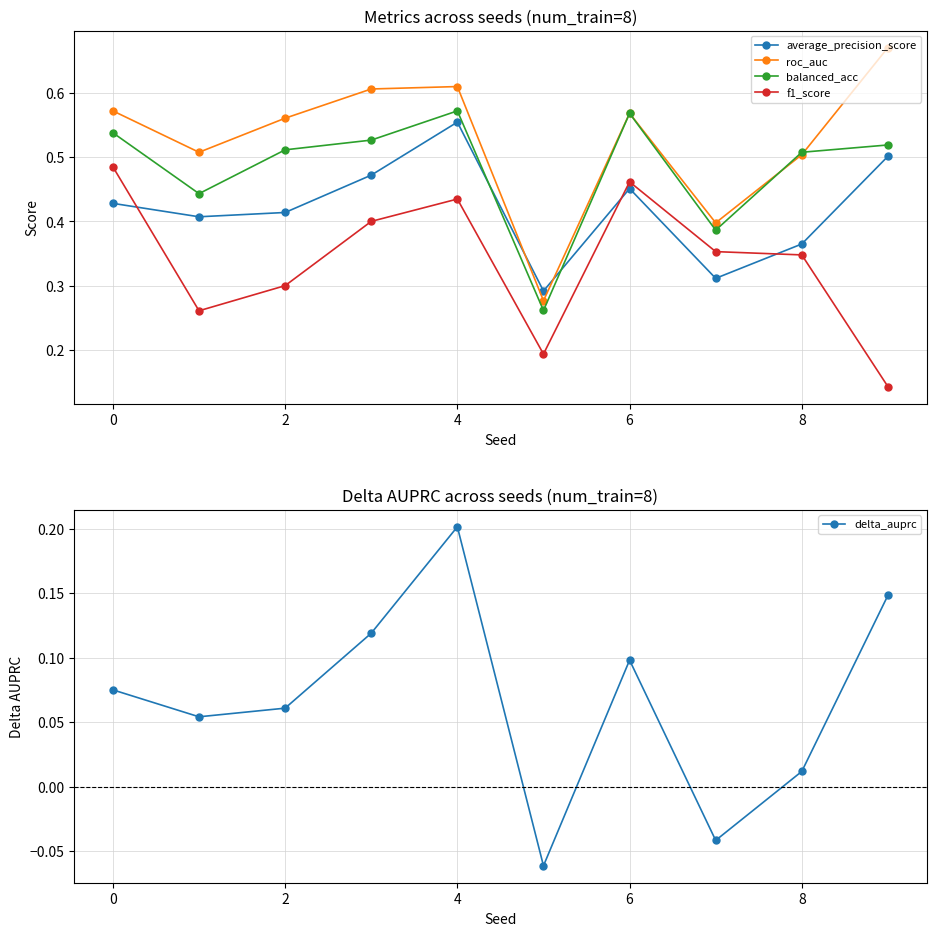

In delta_auprc, how many points are higher than both neighbors (excluding endpoints)?

2